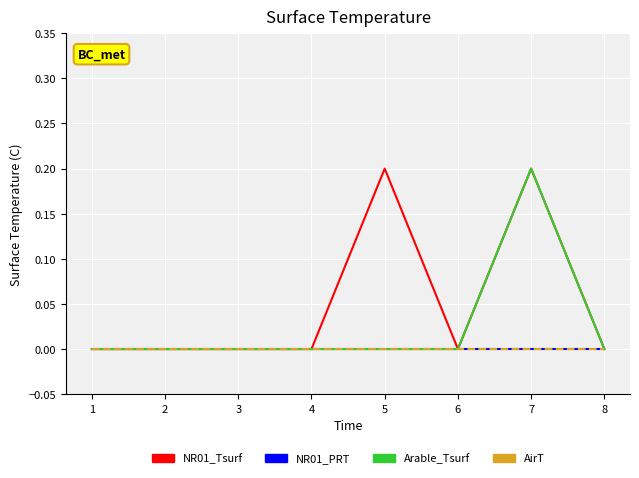

What is the sum of all NR01_Tsurf values?

0.4